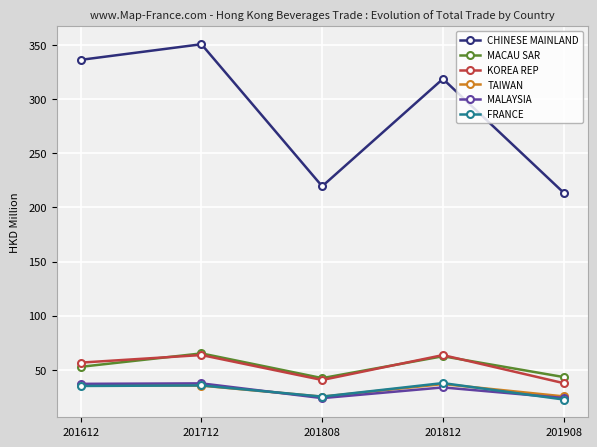

In MACAU SAR, how many points are lower than both neighbors (excluding endpoints)?

1